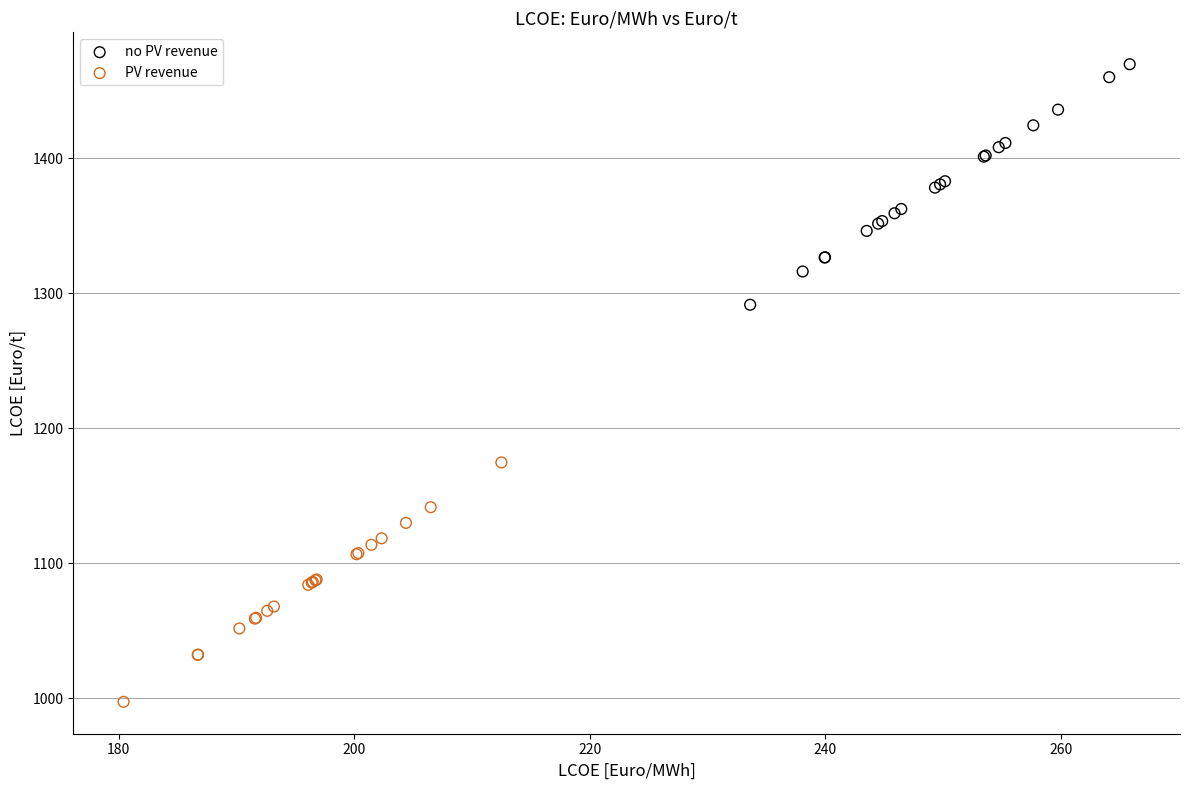

Which series contains the highest Y value?

no PV revenue